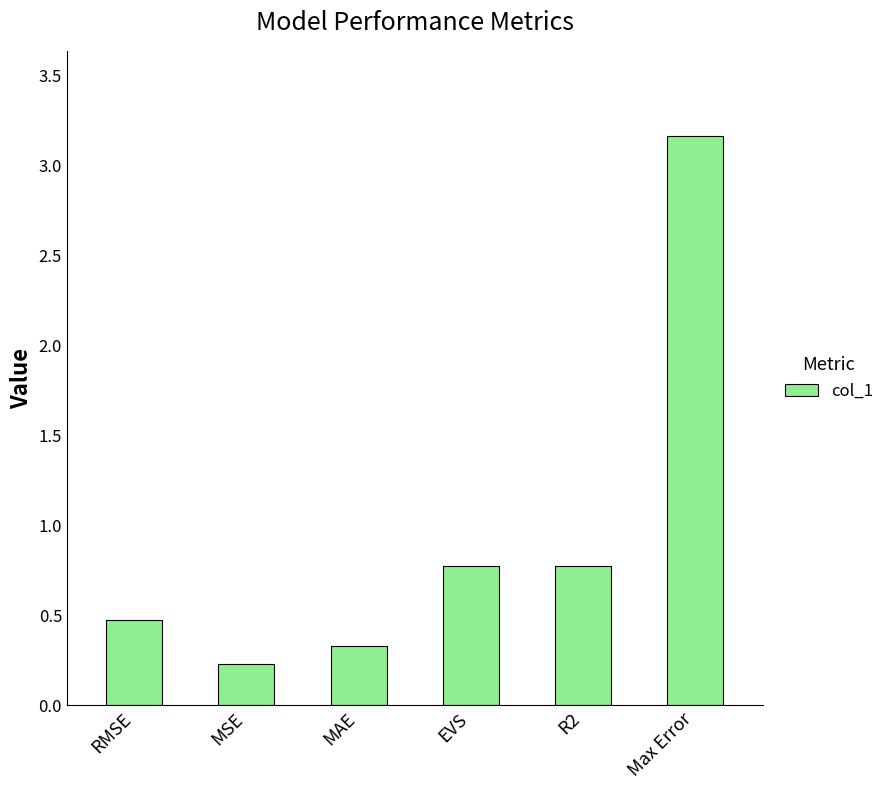

Reading right to left, transcribe all the data shown in this chart.

3.2	0.8	0.8	0.3	0.2	0.5